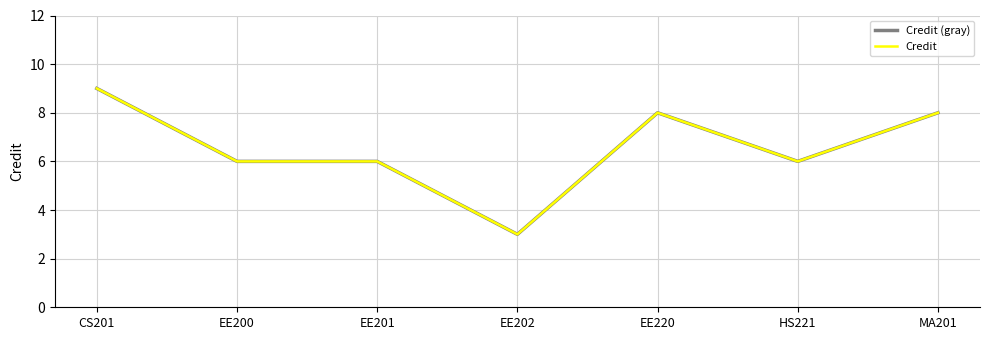

At which category does the chart reach its peak across all series?

CS201